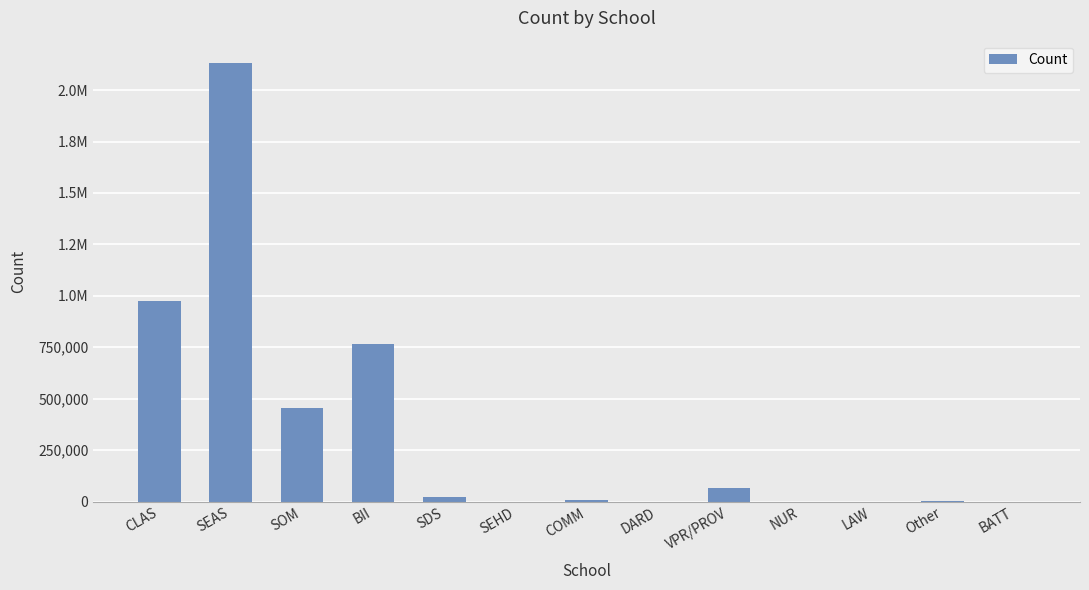

What is the maximum value shown in the chart?

2133706.8